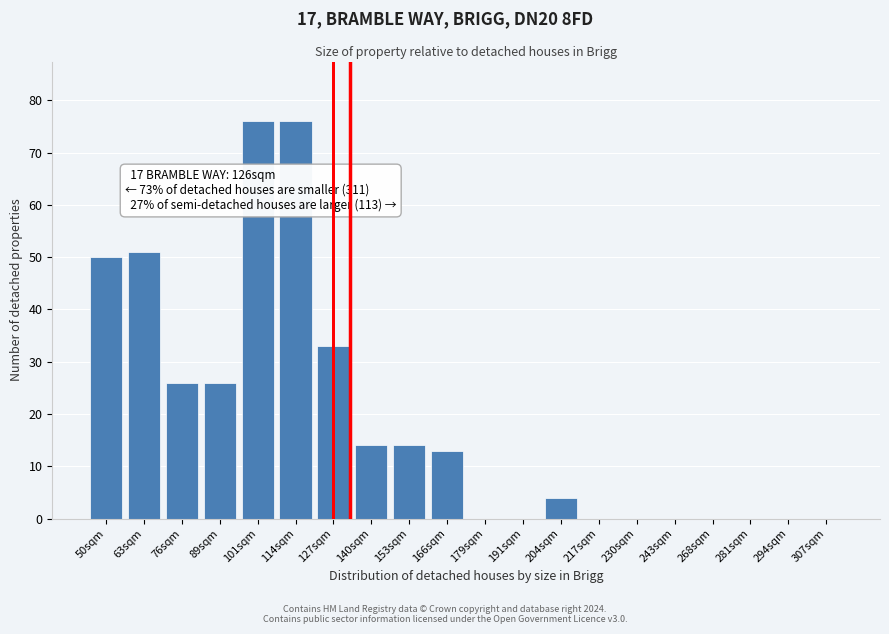

Reading left to right, what are all the values shown in this chart?

50sqm=50	63sqm=51	76sqm=26	89sqm=26	101sqm=76	114sqm=76	127sqm=33	140sqm=14	153sqm=14	166sqm=13	179sqm=0	191sqm=0	204sqm=4	217sqm=0	230sqm=0	243sqm=0	268sqm=0	281sqm=0	294sqm=0	307sqm=0